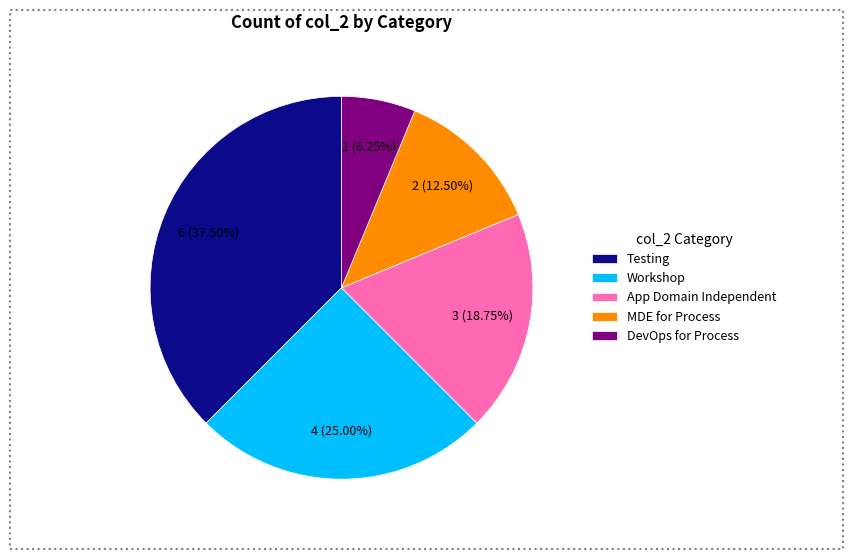

Between App Domain Independent and DevOps for Process, which is larger?

App Domain Independent